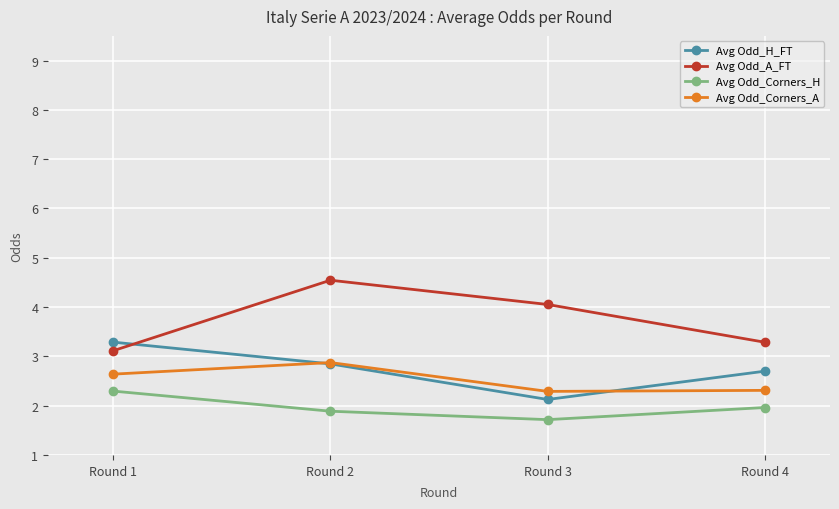

At which category is the sum across all series the highest?

Round 2